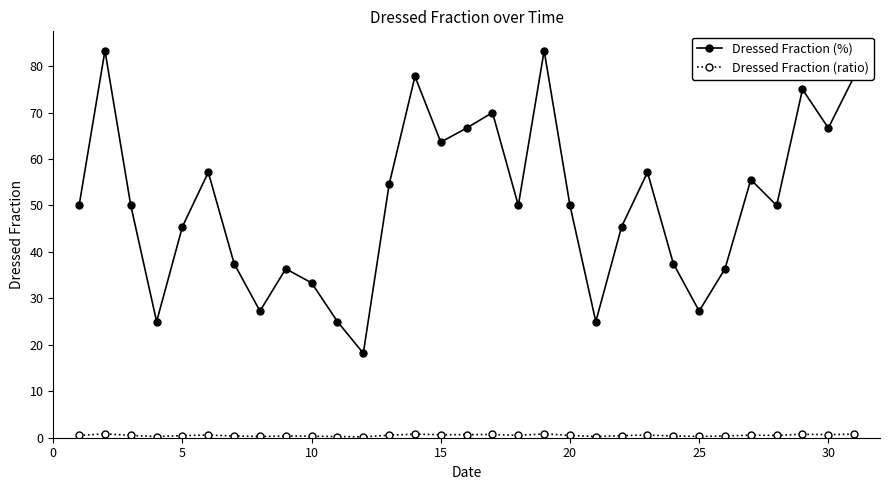

How many interior local peaks does the Dressed Fraction (%) series have?

9